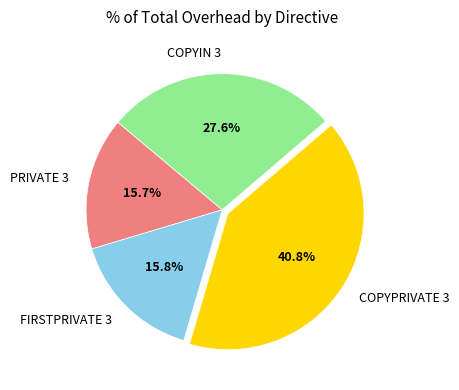

Is it true that COPYIN 3 is 17% of the pie?

False